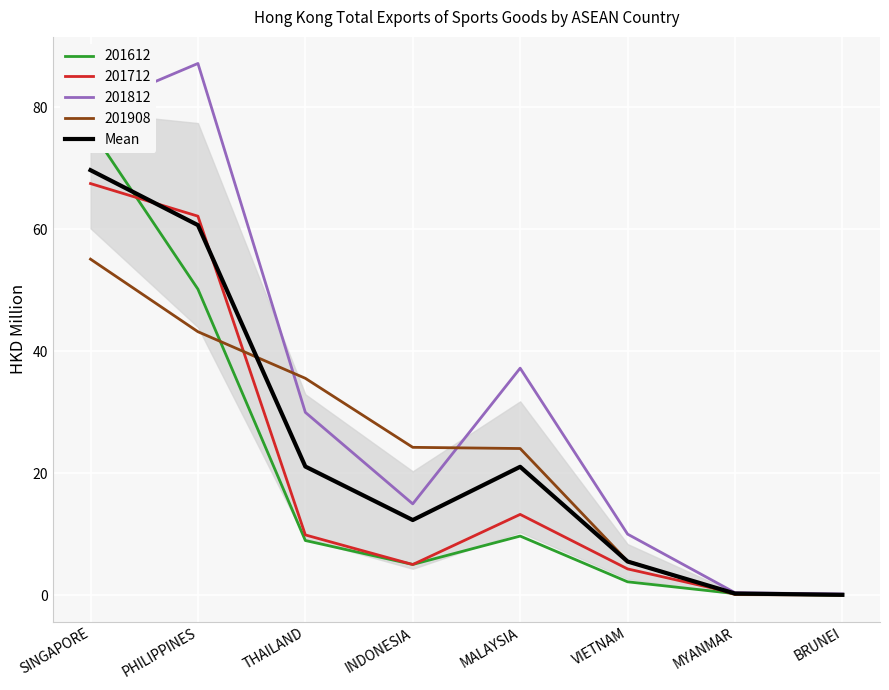

What position from the left is VIETNAM?

6